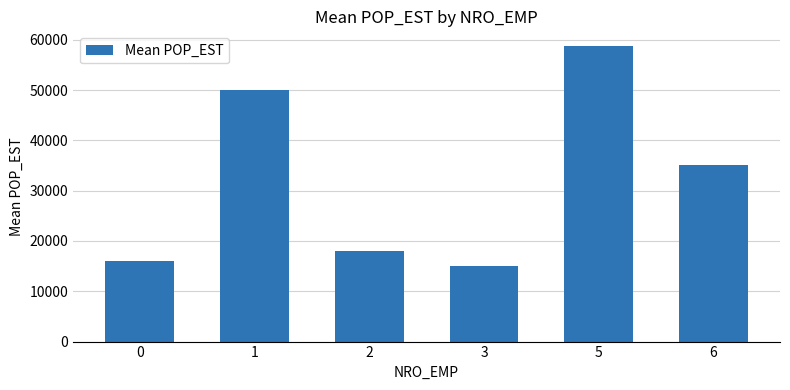

What is the minimum value shown in the chart?

15015.5